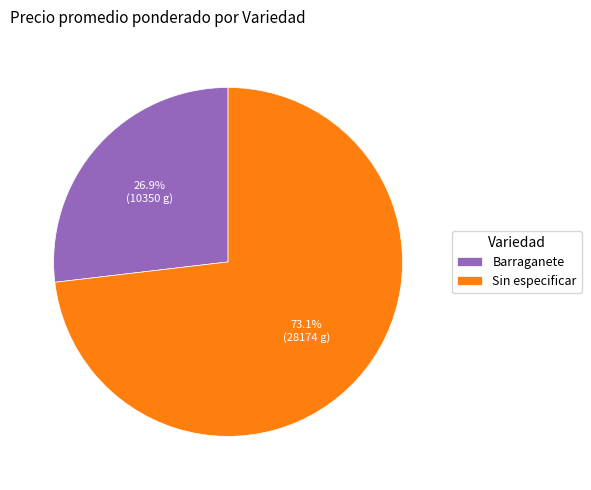

To the nearest percent, what percentage of the pie is Sin especificar?

73%